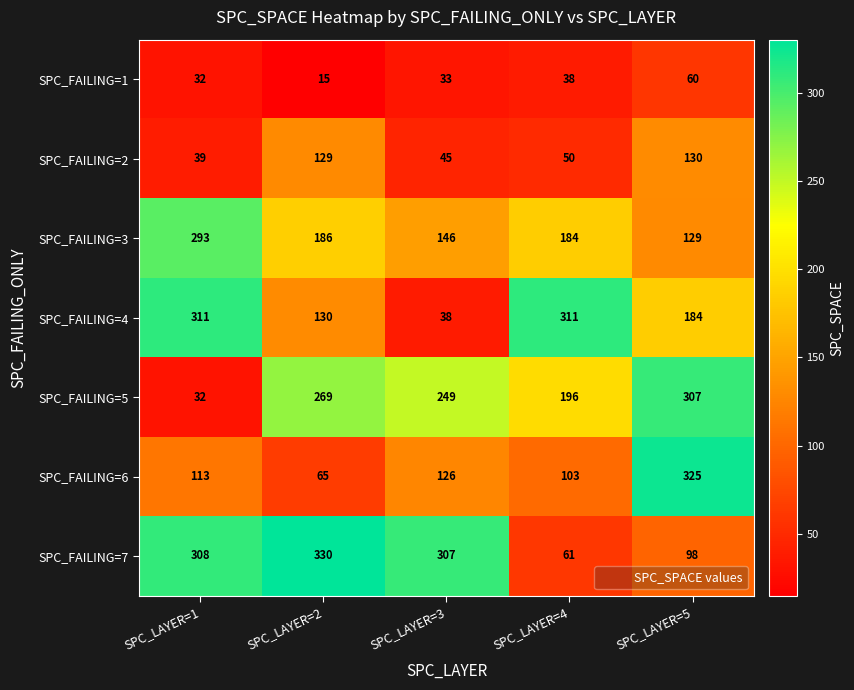

What is the sum of all SPC_FAILING=6 values?

732